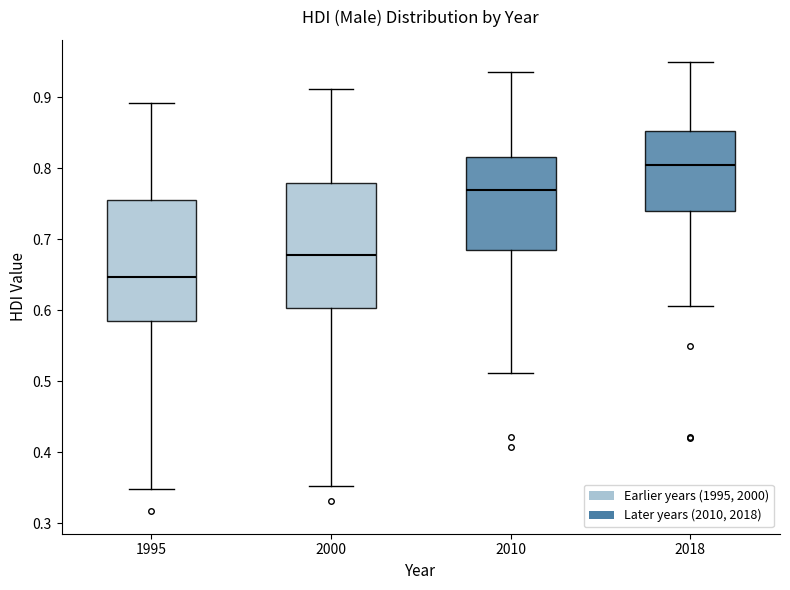

Where does the lower whisker of the box at x = 2000 end on the y-axis? The values are not printed on the chart, so give them approximately, as read against the axis.

0.35